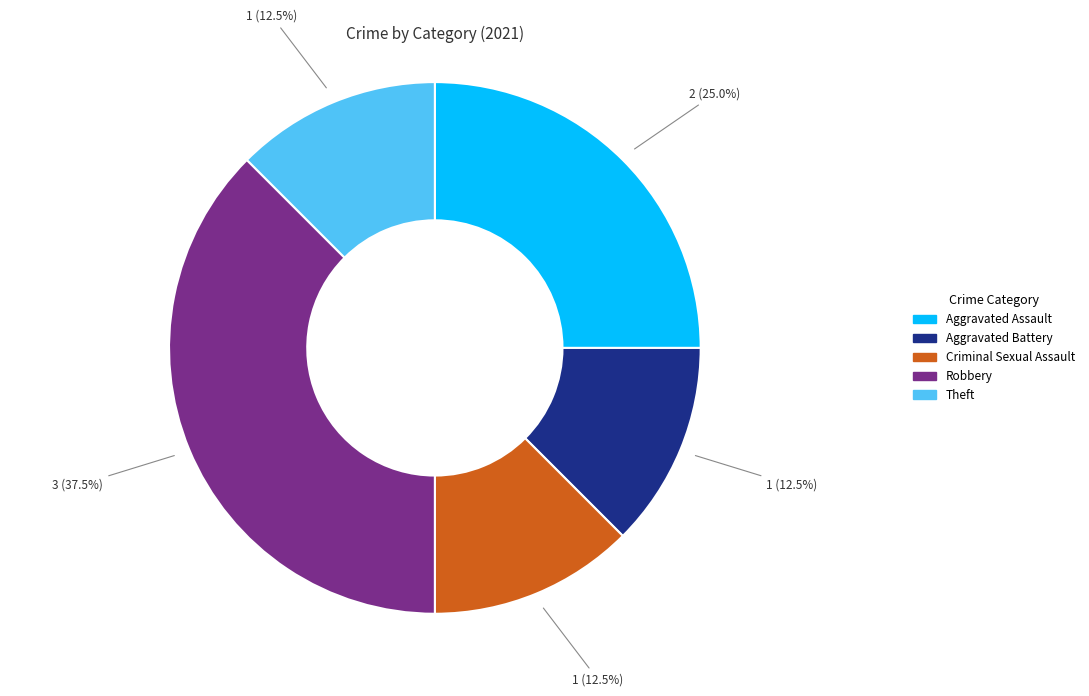

Does any single category account for the majority?

No